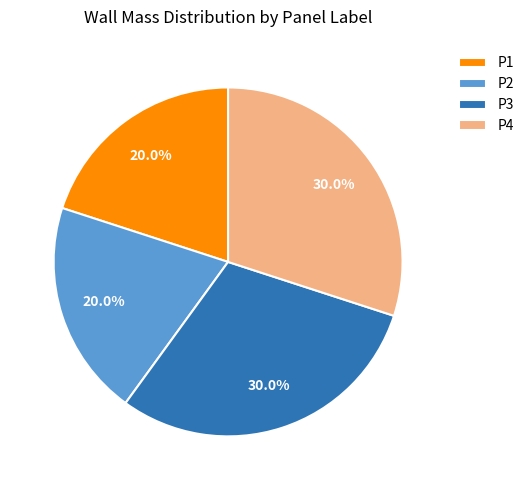

Between P3 and P1, which is larger?

P3